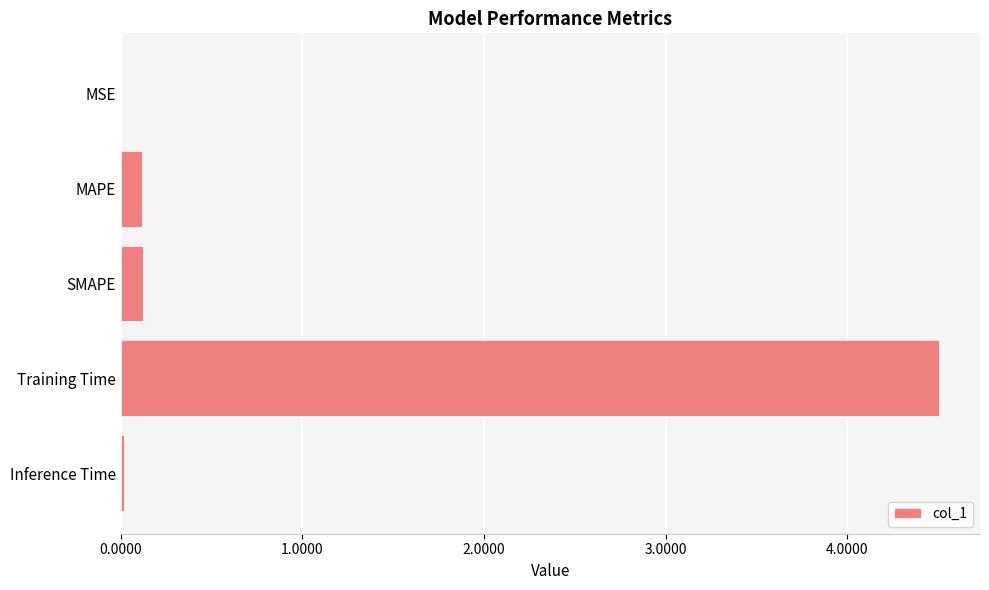

What is the sum of all values?

4.8